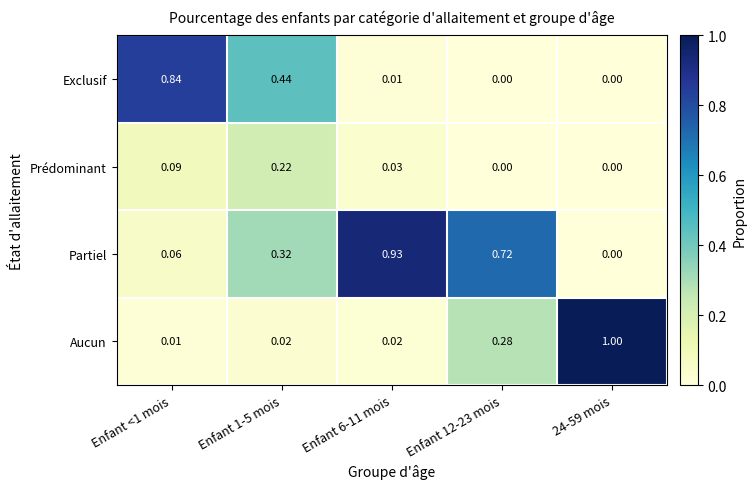

Is the value of Partiel at 24-59 mois greater than the value of Aucun at 24-59 mois?

No